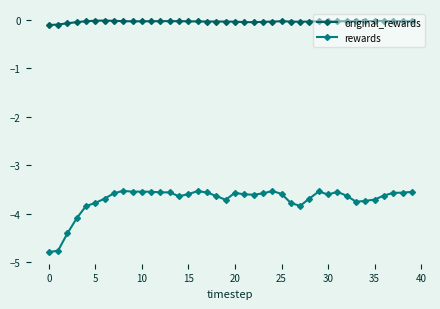

True or false: original_rewards and rewards cross at least once.

False